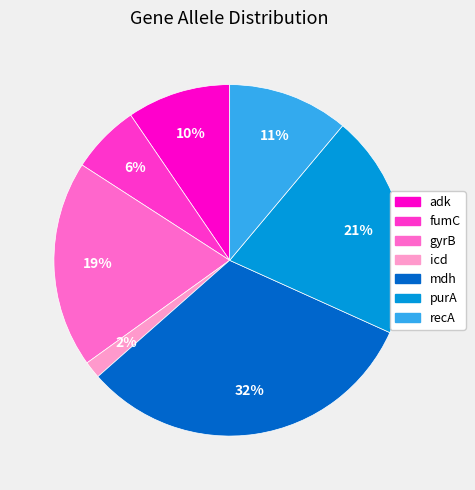

Is it true that gyrB is 19% of the pie?

True